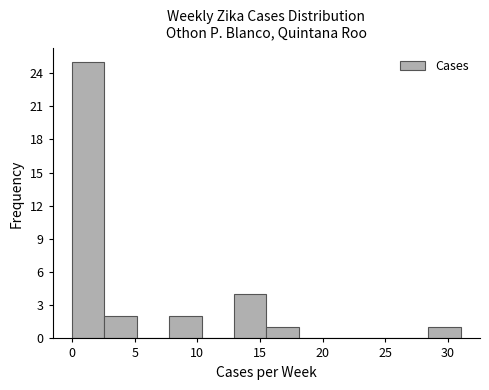

Reading left to right, list every bar in this chart as the range it spans on the x-axis followed by its height. Neither the bar edges nor the heights are printed on the chart, so give them approximately, as read against the axes.

0.0 to 2.5: 25
2.5 to 5.0: 2
5.0 to 8.0: 0
8.0 to 10.5: 2
10.5 to 13.0: 0
13.0 to 15.5: 4
15.5 to 18.0: 1
18.0 to 20.5: 0
20.5 to 23.5: 0
23.5 to 26.0: 0
26.0 to 28.5: 0
28.5 to 31.0: 1